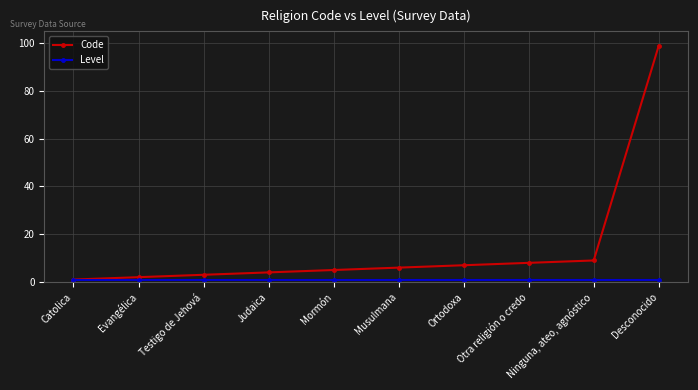

Which series has the largest total across all categories?

Code